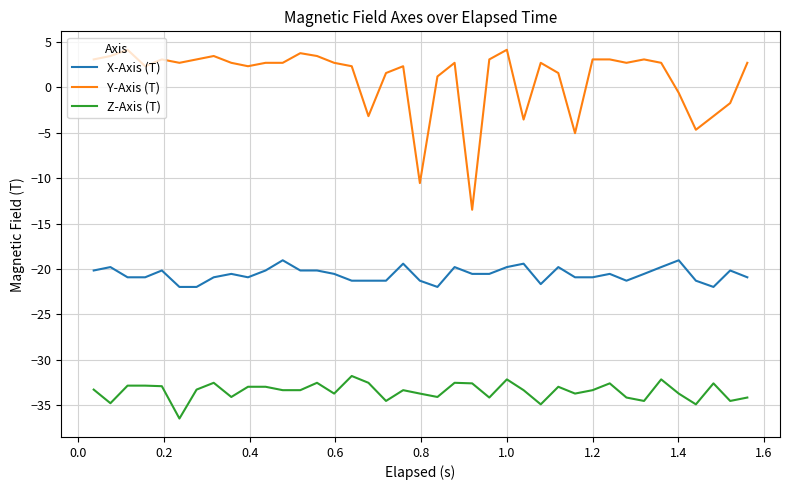

What is the difference between the maximum and minimum values in the Y-Axis (T) series?

17.6